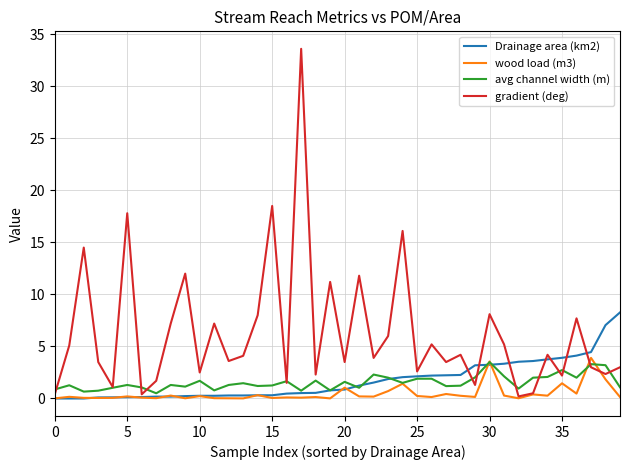

Which series has the largest range (max minus min)?

gradient (deg)